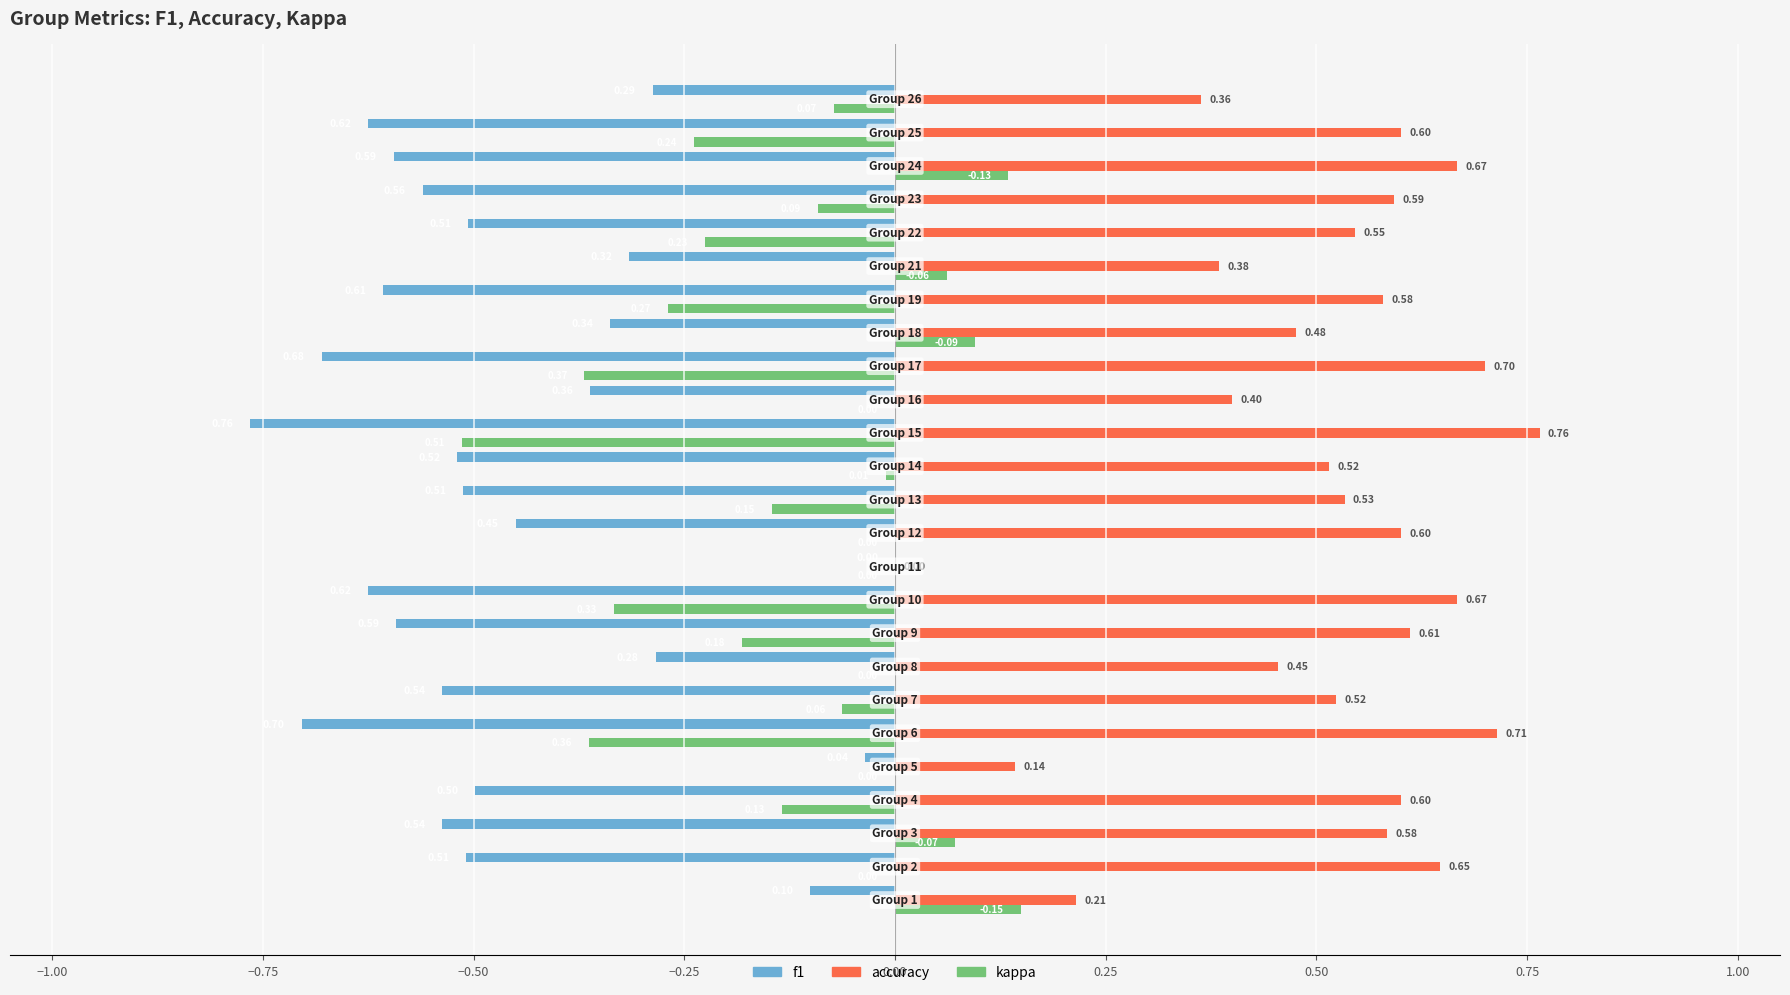

What is the sum of all kappa values?

-2.5